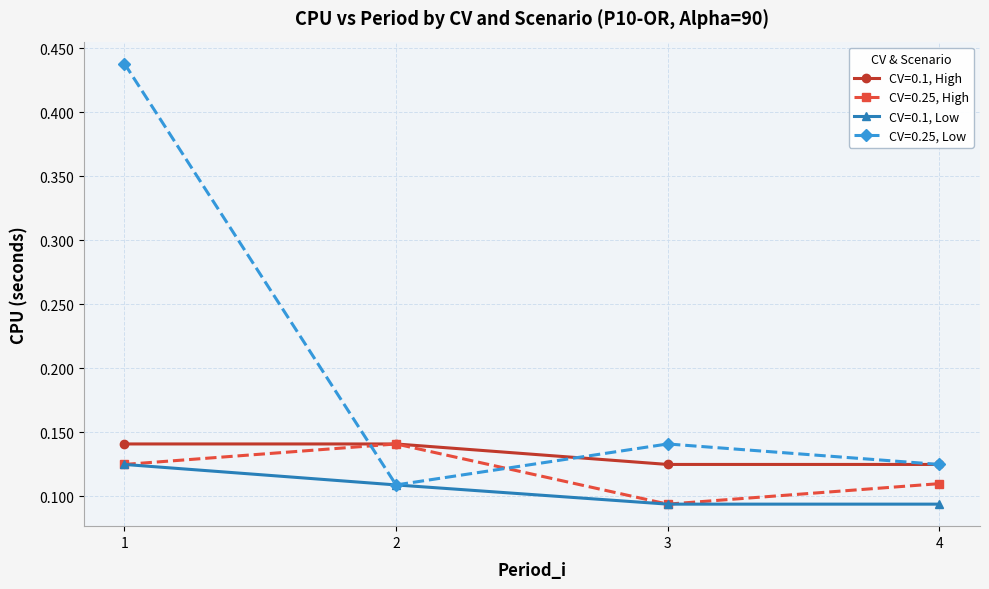

Which series has the largest range (max minus min)?

CV=0.25, Low